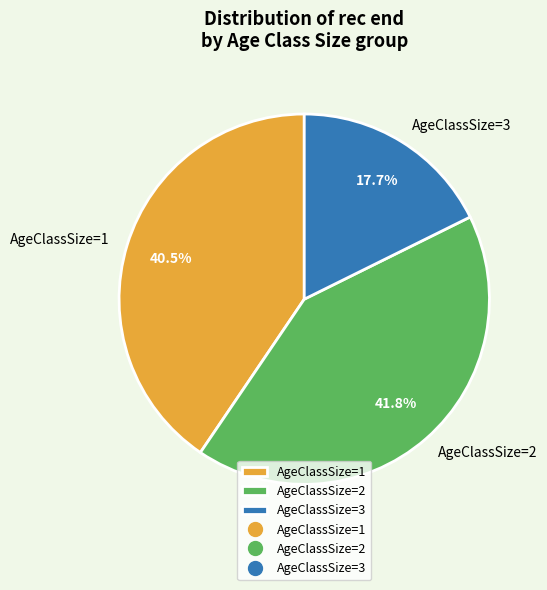

Which category has the smallest portion of the pie?

AgeClassSize=3